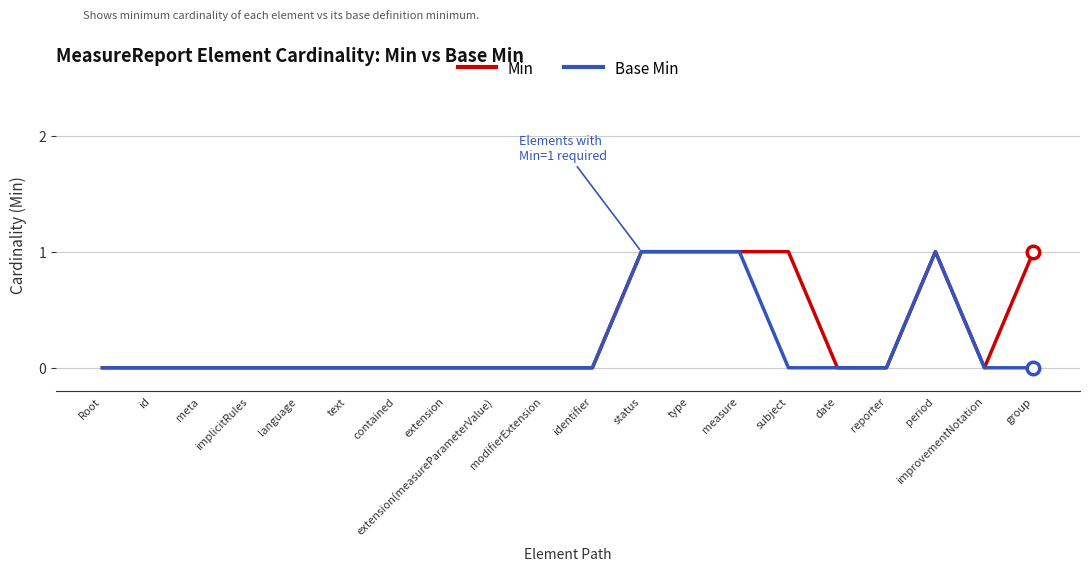

True or false: Min has more than 0 interior local peaks.

True